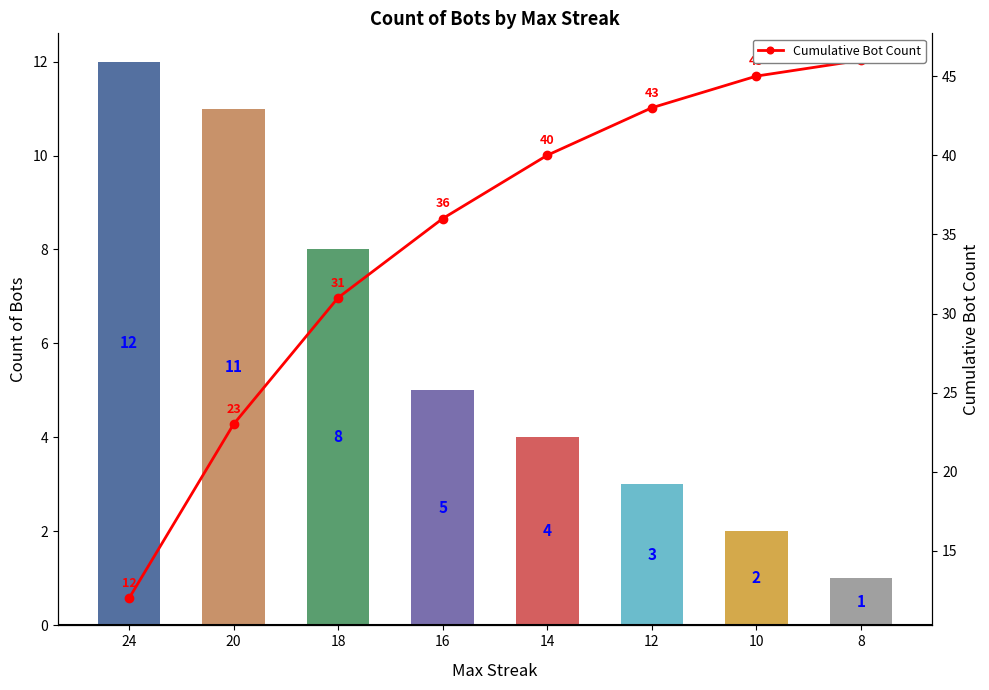

What is the total value across all series at 10?

47